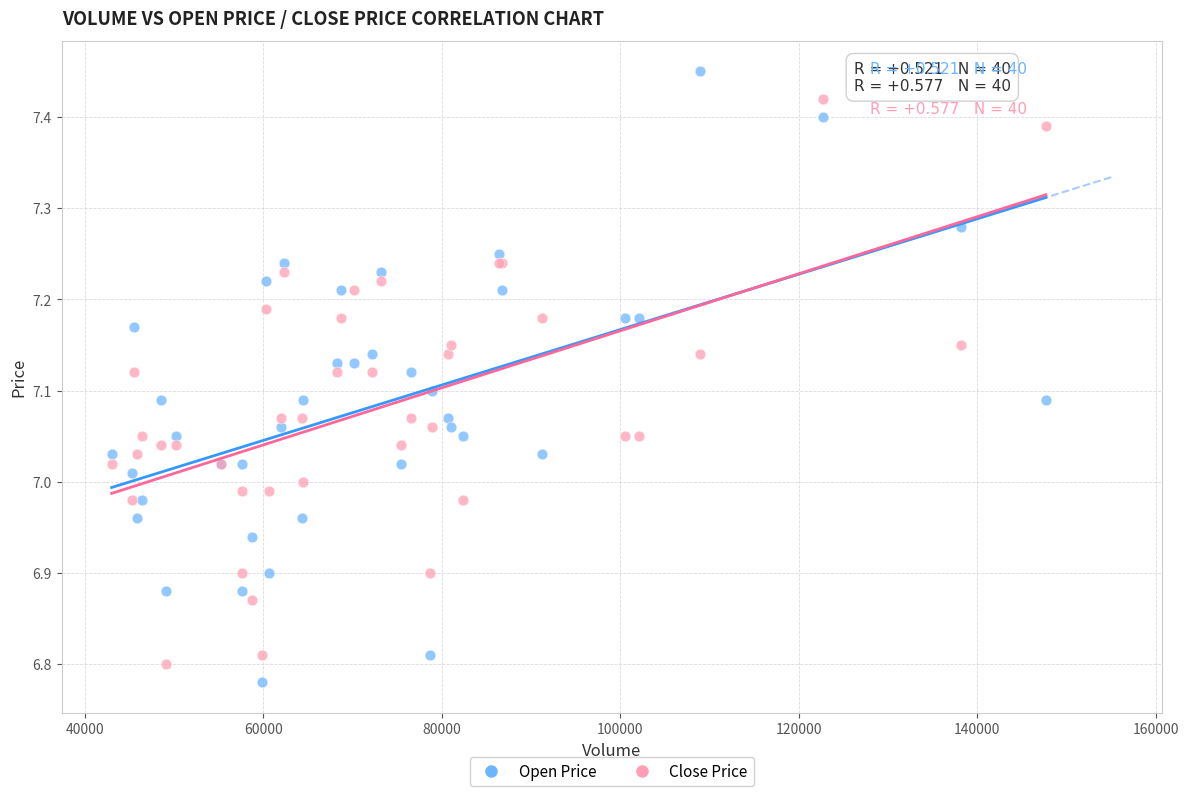

Which series contains the highest Y value?

Open Price